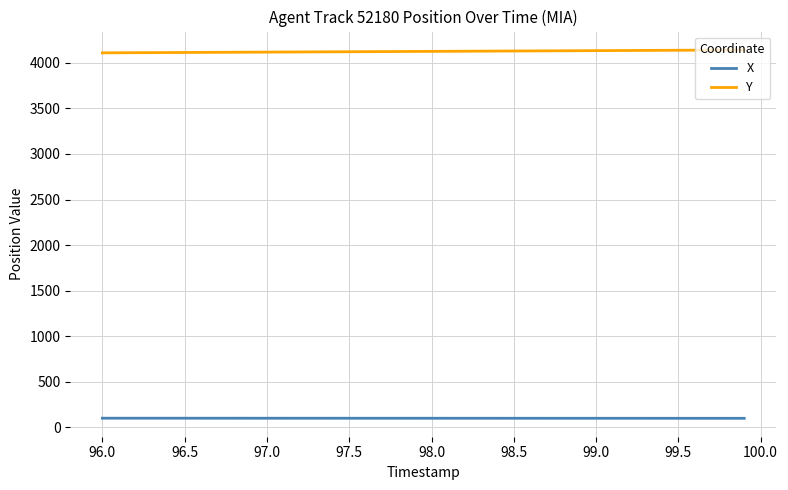

What is the minimum value shown in the chart?

99.4